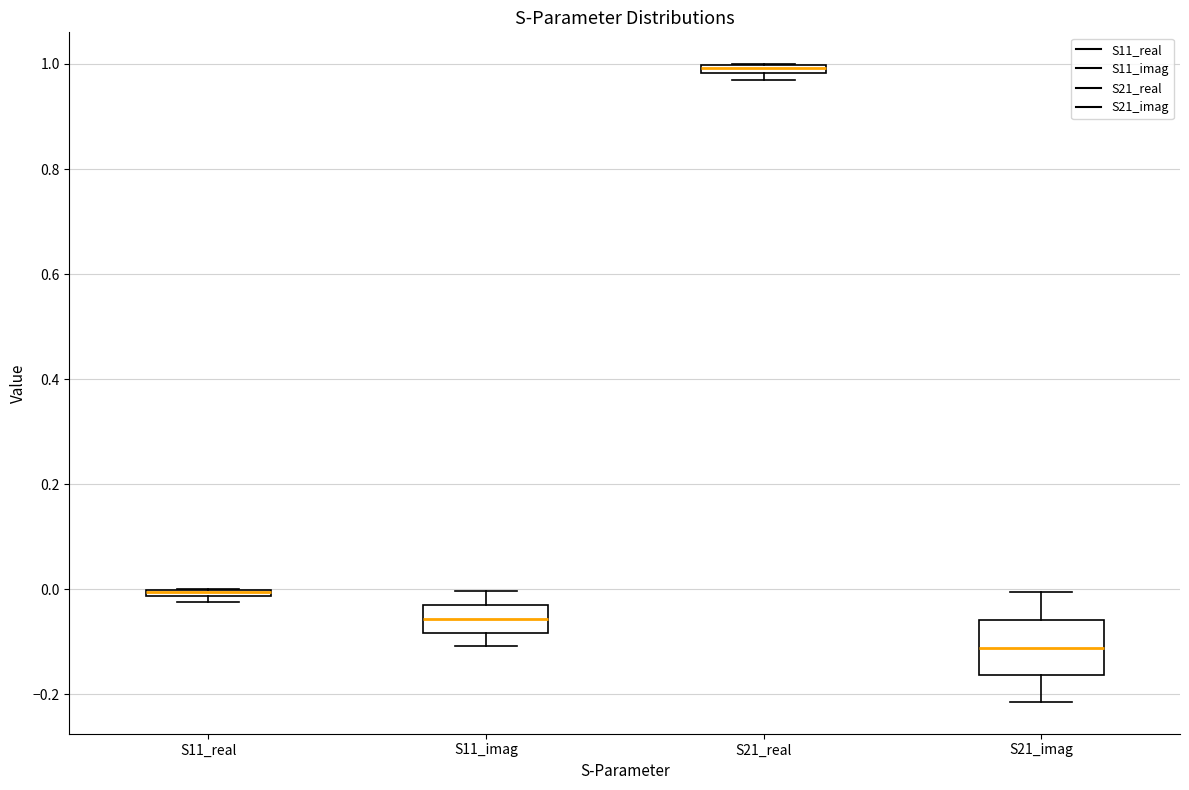

Where does the median line of the box for S11_imag sit on the y-axis? The values are not printed on the chart, so give them approximately, as read against the axis.

-0.06